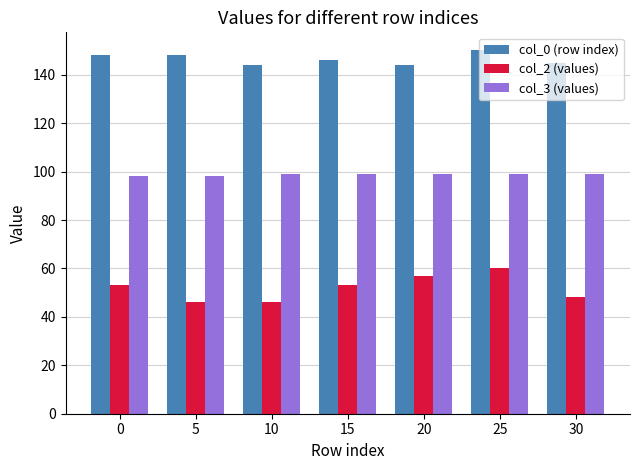

How many categories are shown in the chart?

7